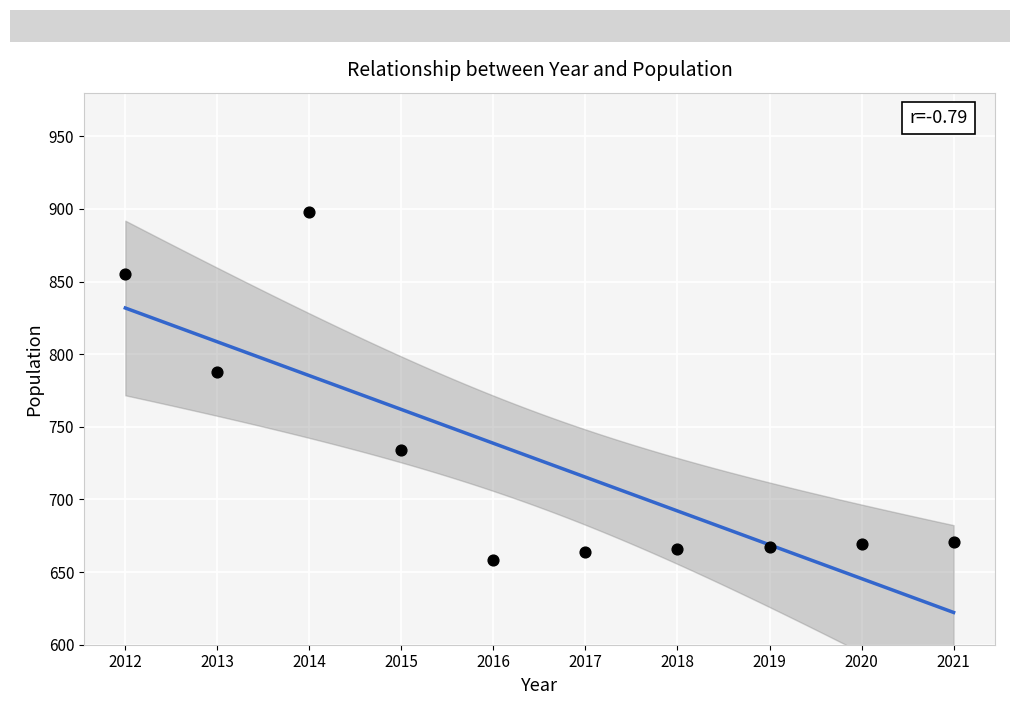

What Y value in the scatter plot is closest to 778?

788